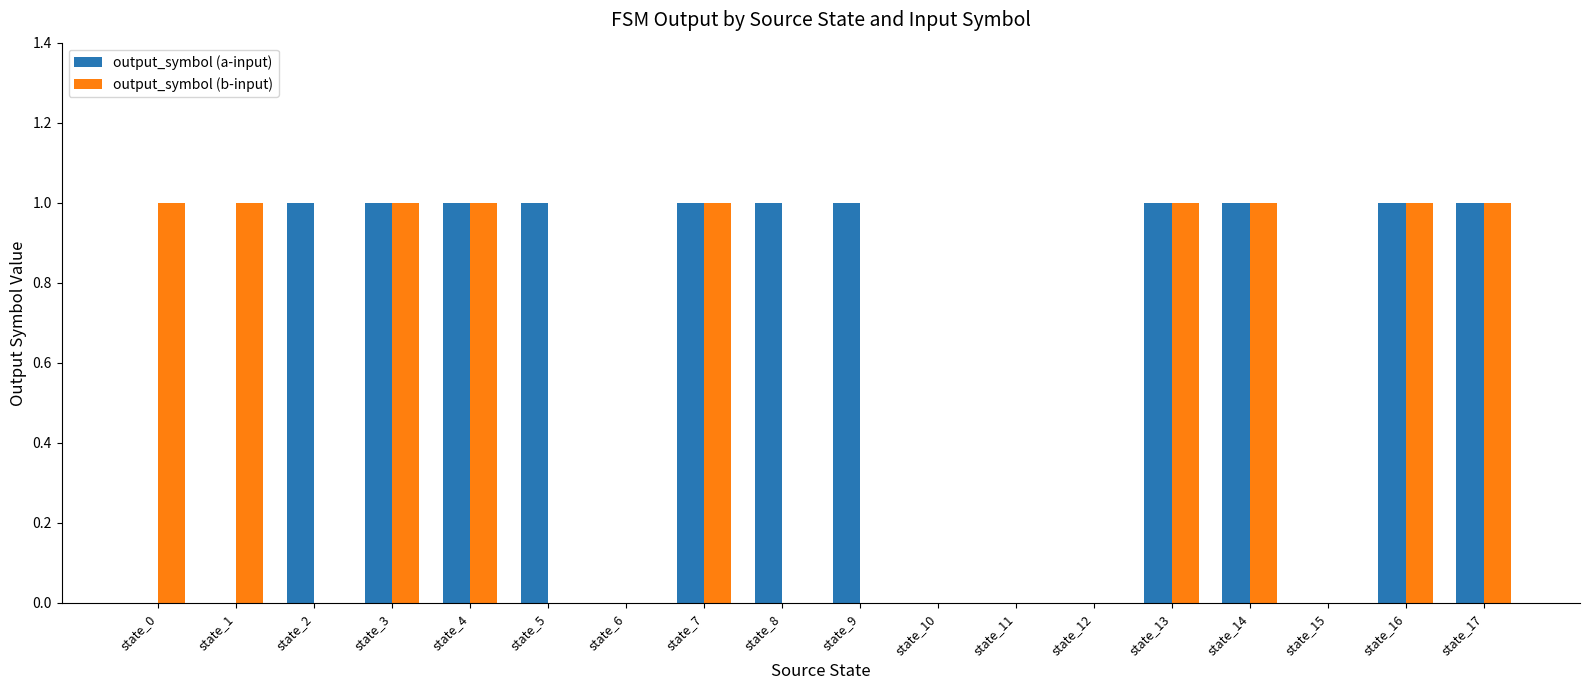

Which series has the largest total across all categories?

output_symbol (a-input)